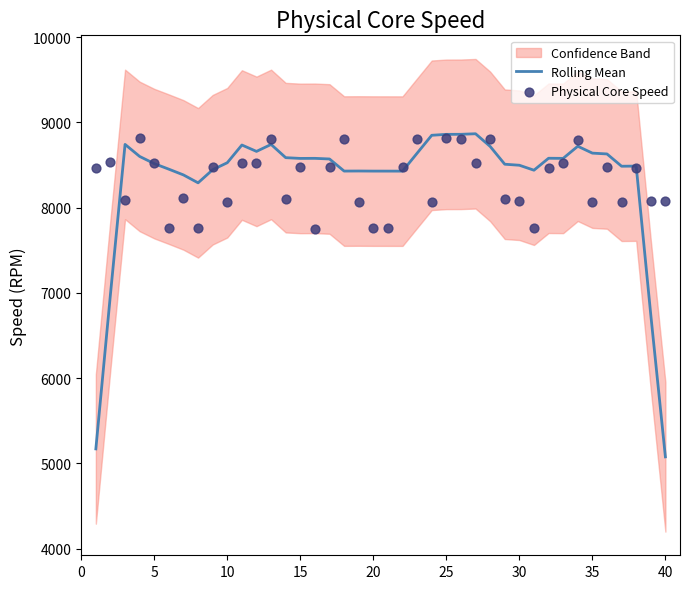

What is the maximum value for Rolling Mean?

8866.6